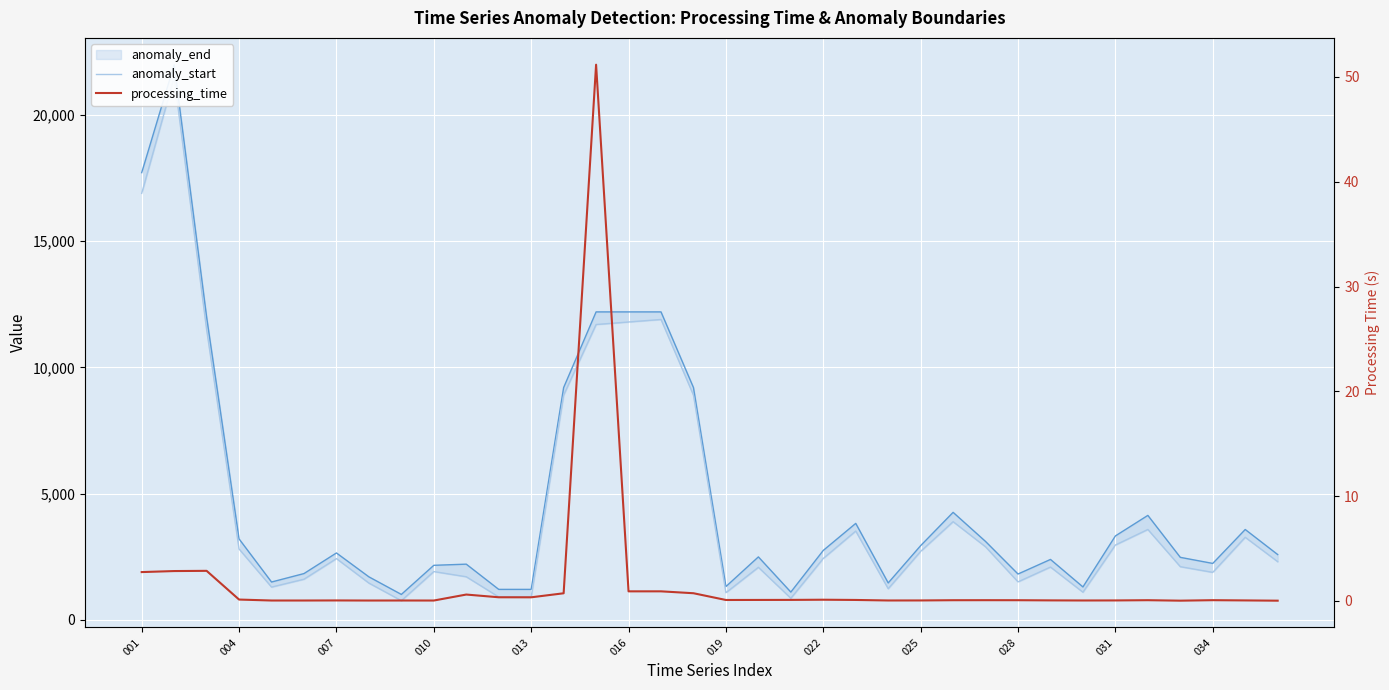

Reading left to right, transcribe all the data shown in this chart.

anomaly_end: 17720.0	22000.0	12000.0	3200.0	1492.0	1827.0	2644.0	1697.0	1000.0	2154.0	2200.0	1200.0	1200.0	9200.0	12200.0	12200.0	12200.0	9200.0	1312.0	2488.0	1093.0	2745.0	3816.0	1456.0	2934.0	4254.0	3099.0	1809.0	2387.0	1297.0	3319.0	4133.0	2470.0	2229.0	3574.0	2581.0
anomaly_start: 16900.0	21500.0	11500.0	2800.0	1291.0	1603.0	2420.0	1449.0	752.0	1906.0	1700.0	900.0	900.0	8900.0	11700.0	11800.0	11900.0	8900.0	1068.0	2075.0	848.0	2427.0	3512.0	1226.0	2707.0	3884.0	2887.0	1498.0	2085.0	1087.0	2959.0	3575.0	2100.0	1874.0	3265.0	2299.0
processing_time: 2.8	2.9	2.9	0.1	0.0	0.0	0.1	0.0	0.0	0.0	0.6	0.4	0.4	0.7	51.2	0.9	0.9	0.7	0.1	0.1	0.1	0.1	0.1	0.0	0.1	0.1	0.1	0.1	0.1	0.0	0.1	0.1	0.0	0.1	0.1	0.0